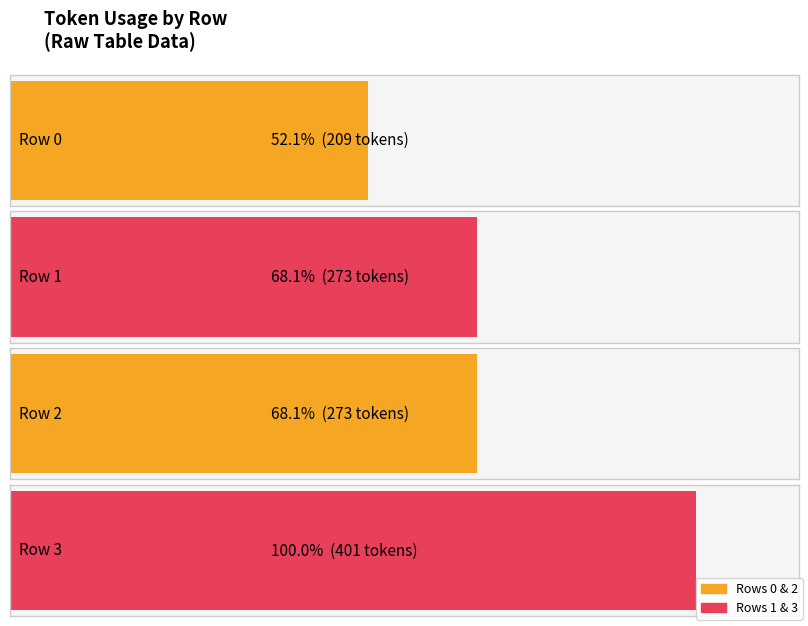

Count the number of categories in the chart.

4